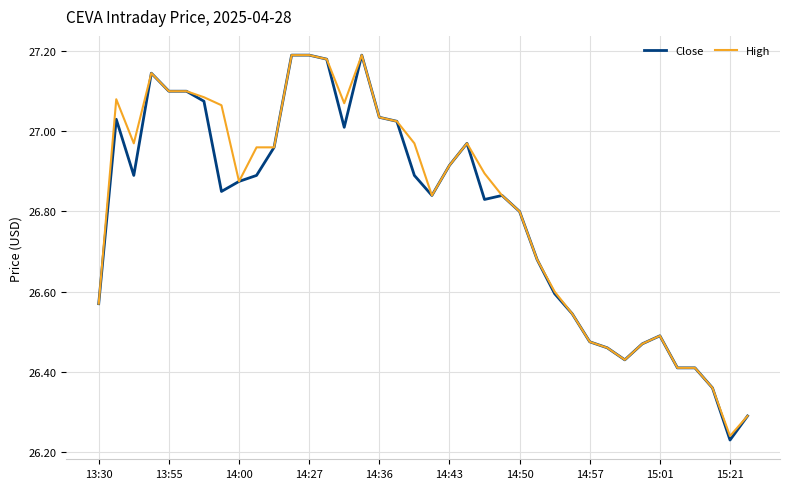

Which series has the widest spread of values?

Close